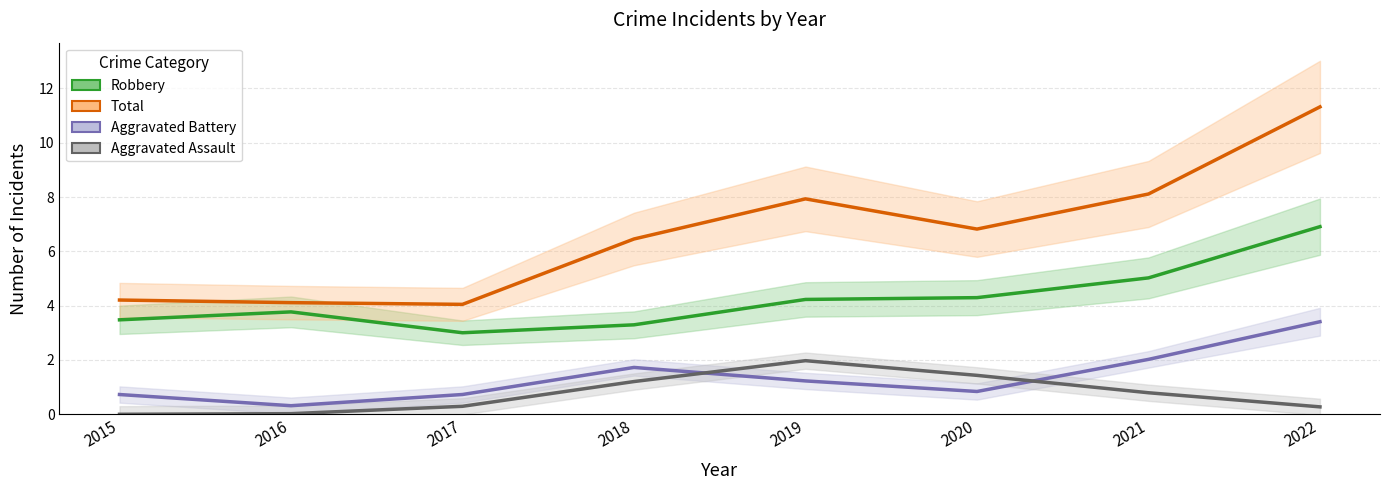

At how many categories does at least one series exceed 1?

8